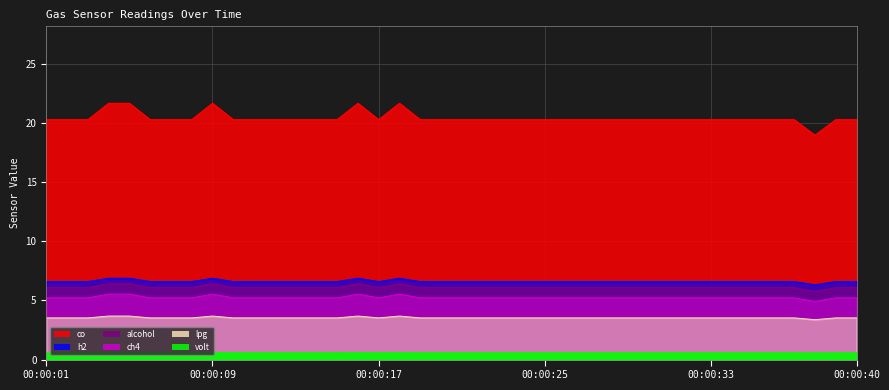

True or false: volt and co intersect in this chart.

False